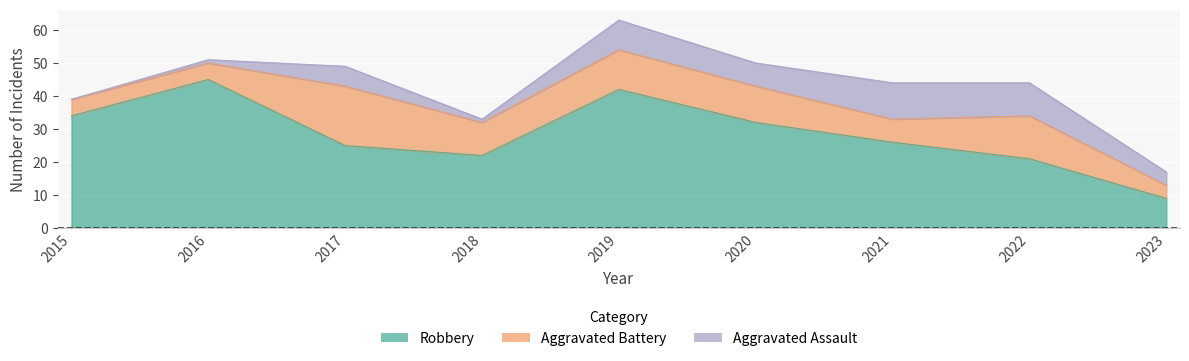

Read the Robbery value at 2019, to the nearest 5.

40